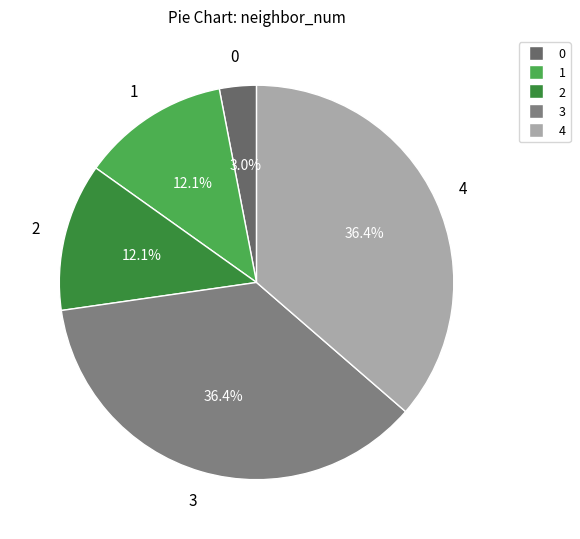

Is it true that 0 is 3% of the pie?

True